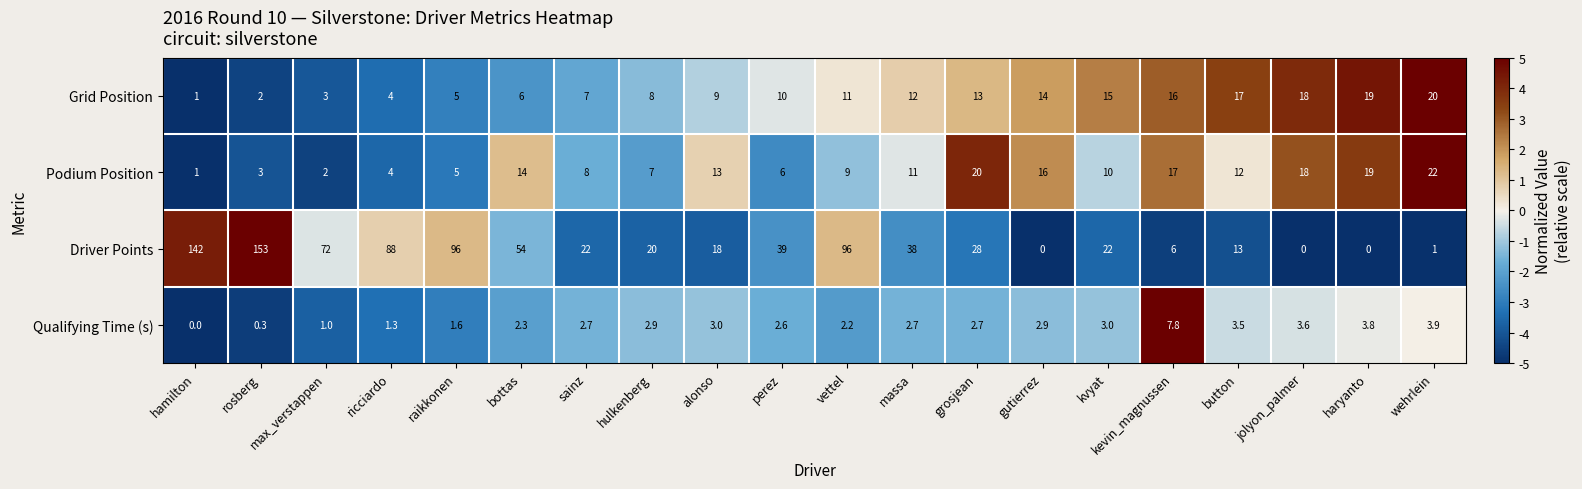

Is it true that Driver Points equals 29.7 at alonso?

False